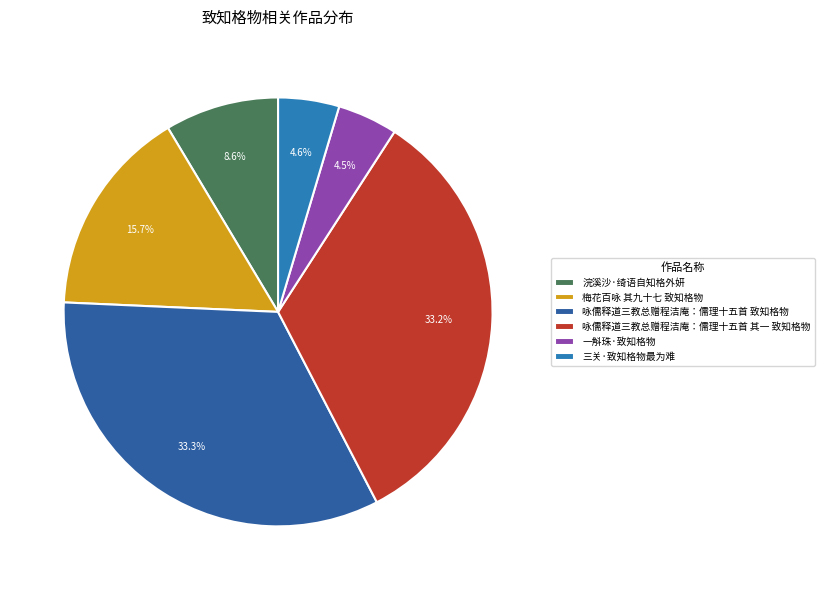

What is the change in value from 梅花百咏 其九十七 致知格物 to 咏儒释道三教总赠程洁庵：儒理十五首 致知格物?

+653530